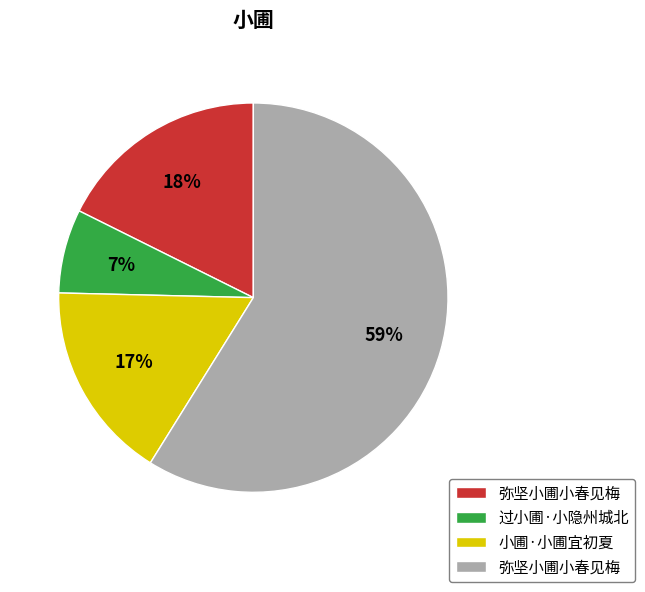

To the nearest percent, what is the average slice percentage?

25%